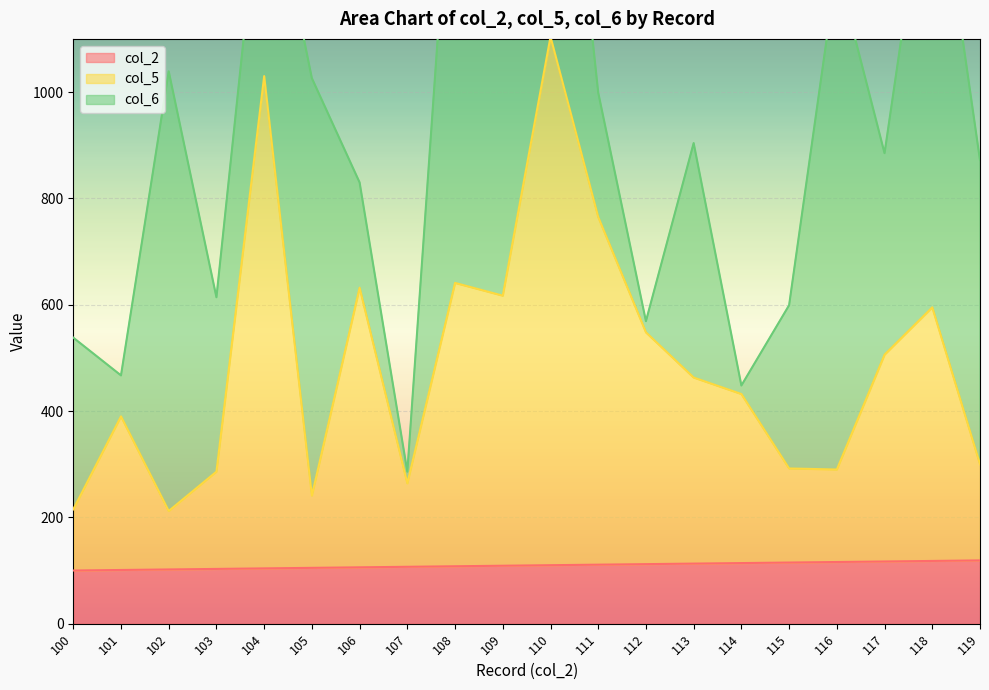

The col_5 series shows 180 at 116. True or false?

False